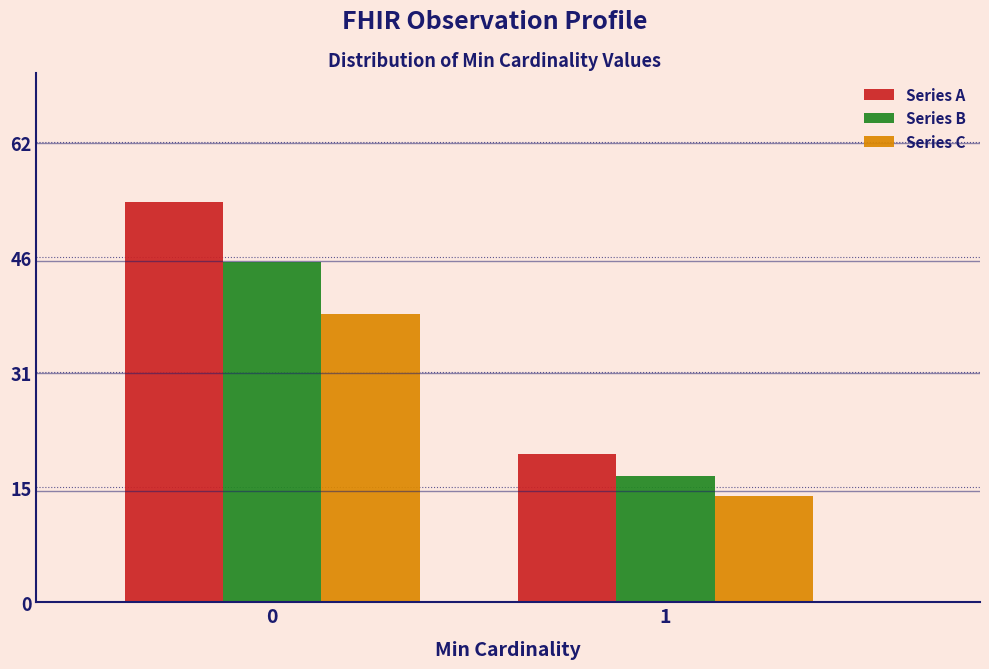

Reading left to right, list all the values displayed in this chart.

Series A: 0=54.0	1=20.0
Series B: 0=45.9	1=17.0
Series C: 0=38.9	1=14.4